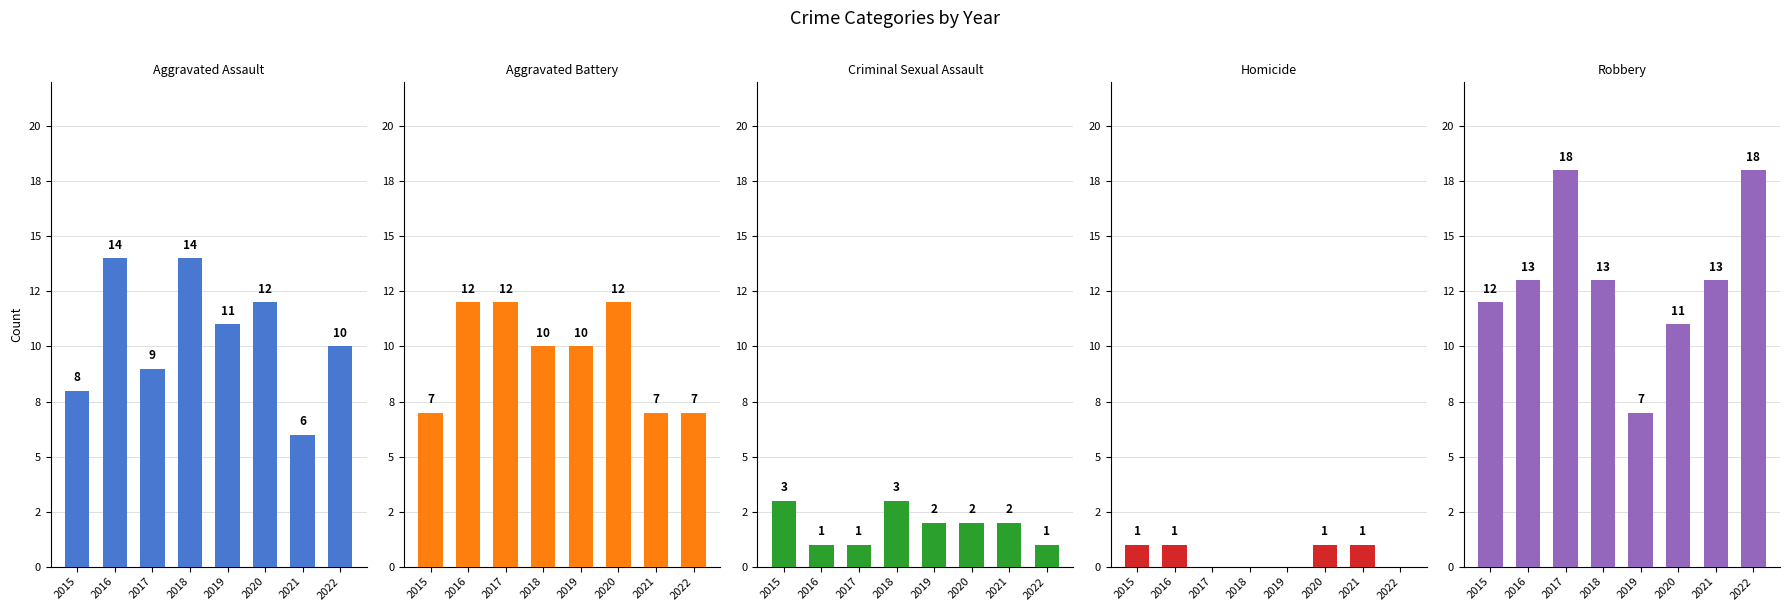

What is the approximate value of Aggravated Battery at 2021?

7